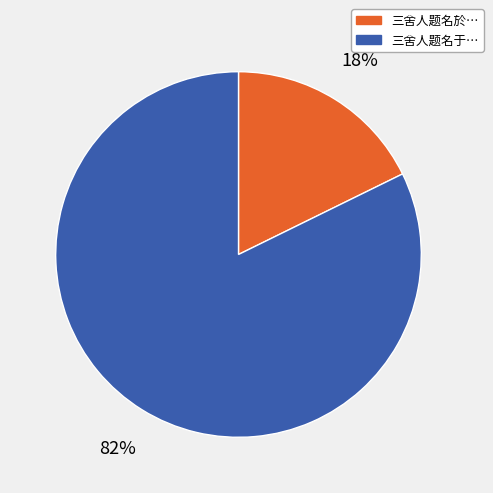

To the nearest percent, what is the average slice percentage?

50%